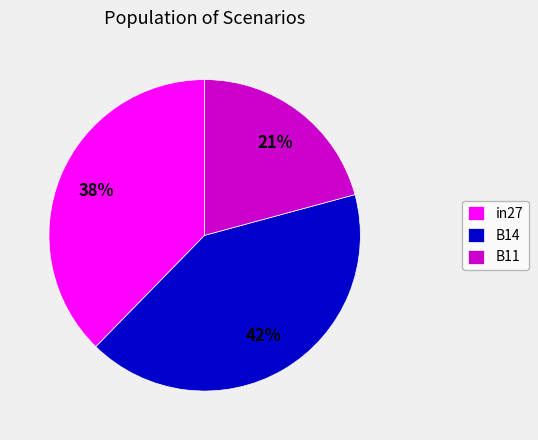

What percentage is the B14 slice, to the nearest percent?

42%